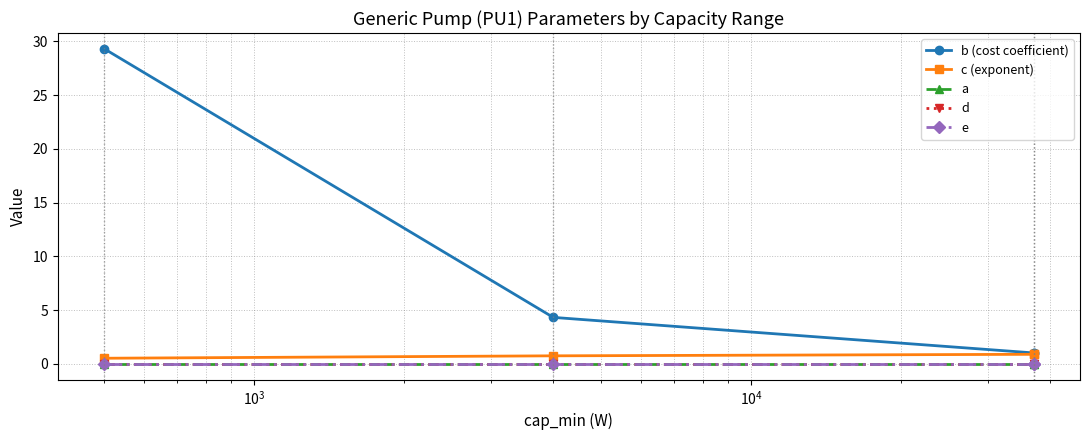

True or false: a has more than 0 points higher than both neighbors.

False